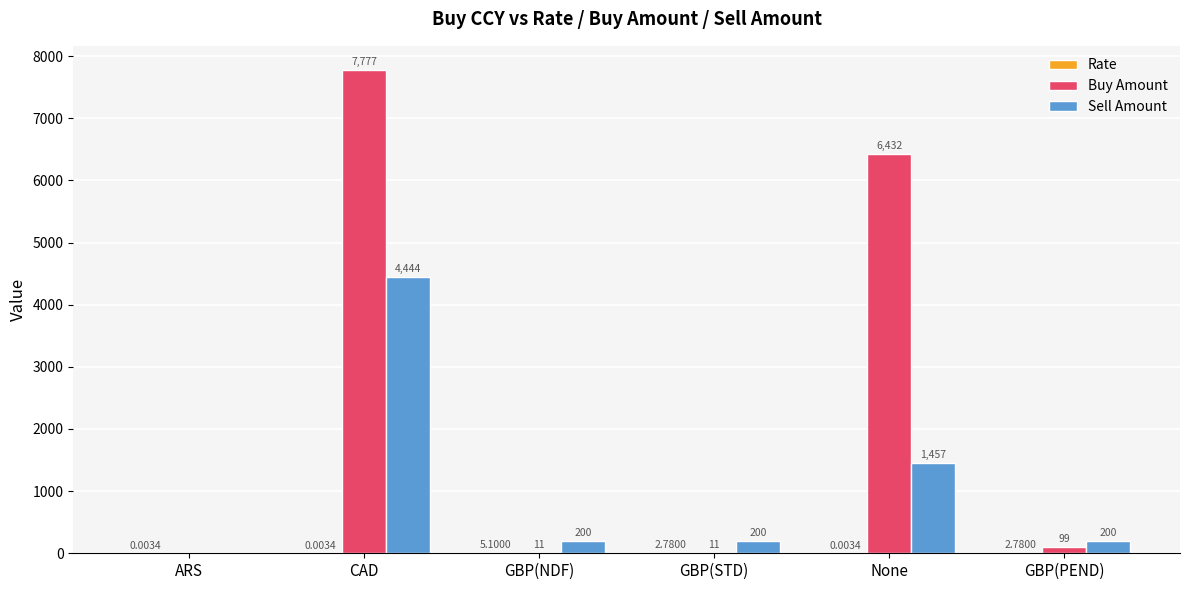

Which series has the largest total across all categories?

Buy Amount